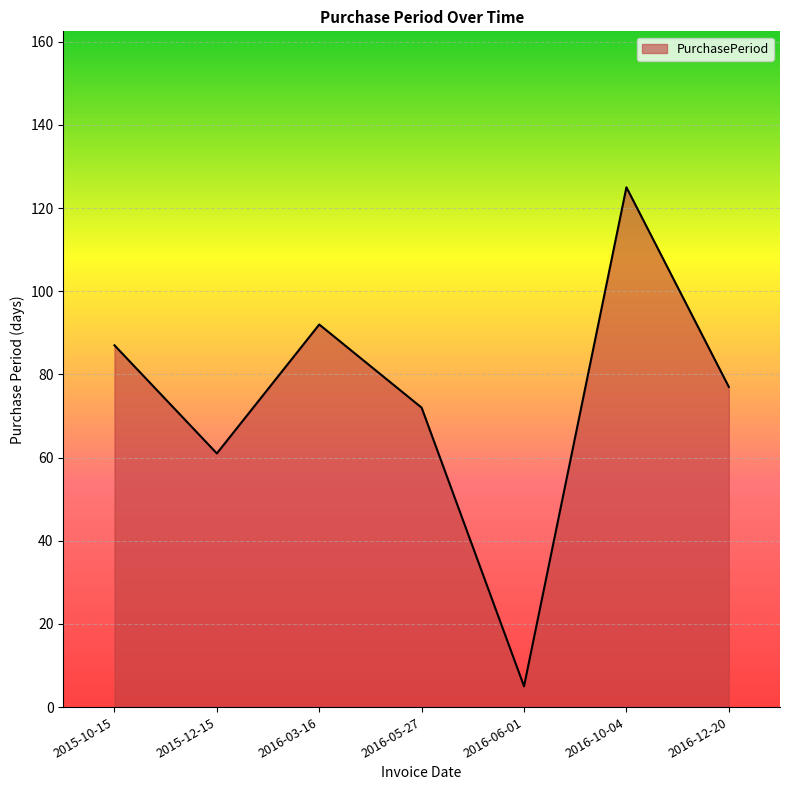

Reading left to right, what are all the values shown in this chart?

2015-10-15=87	2015-12-15=61	2016-03-16=92	2016-05-27=72	2016-06-01=5	2016-10-04=125	2016-12-20=77